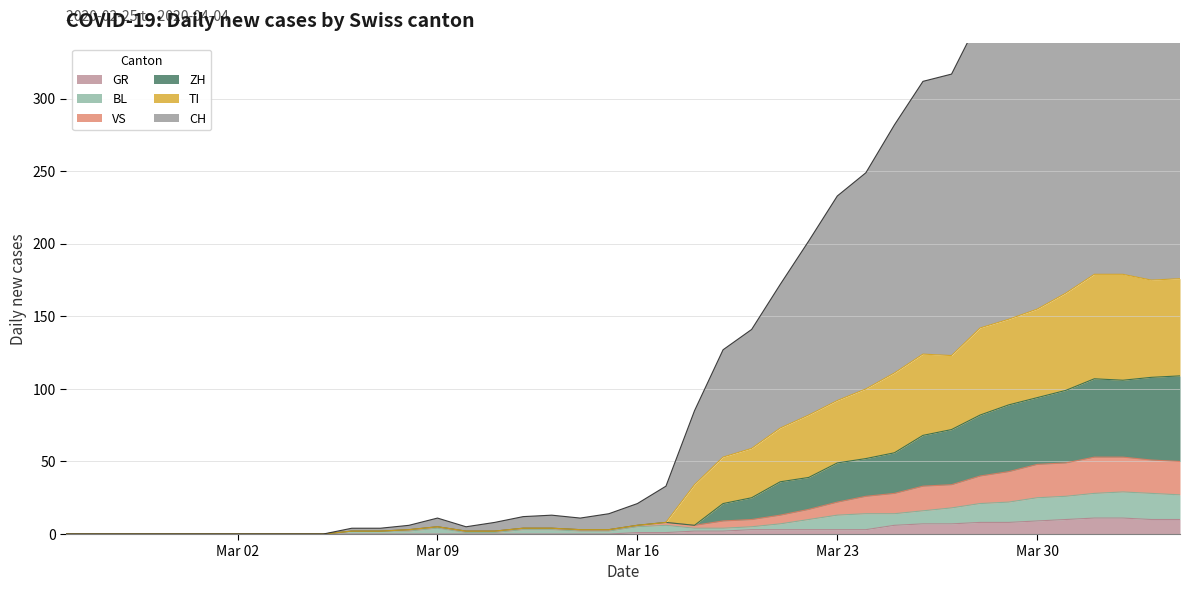

Does the chart display data point markers on the line(s)?

No